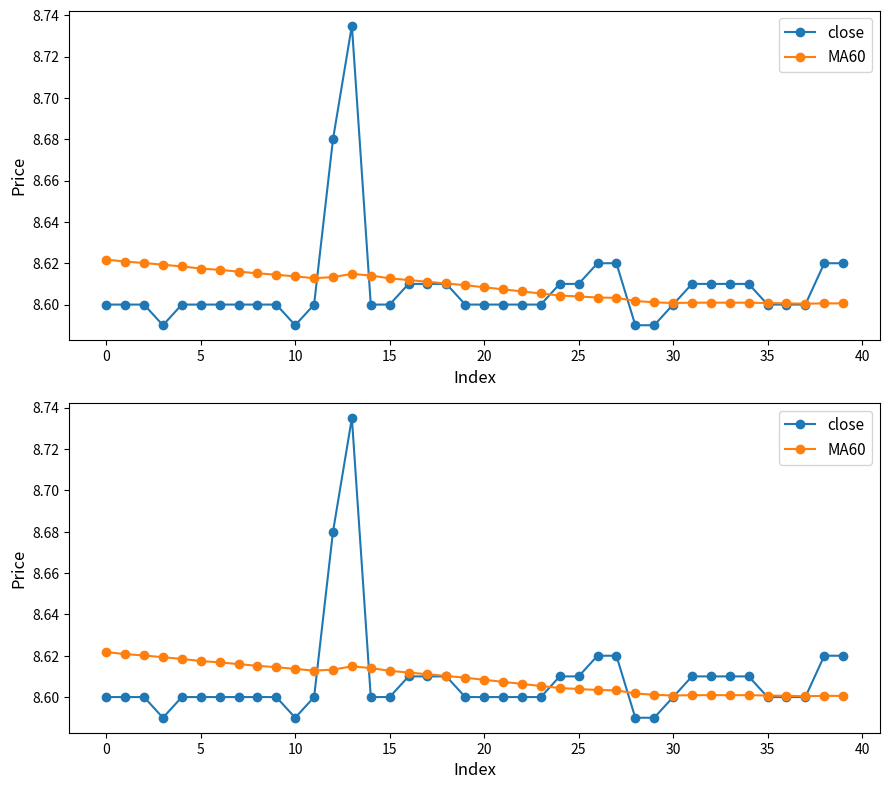

What is the minimum value for close?

8.6